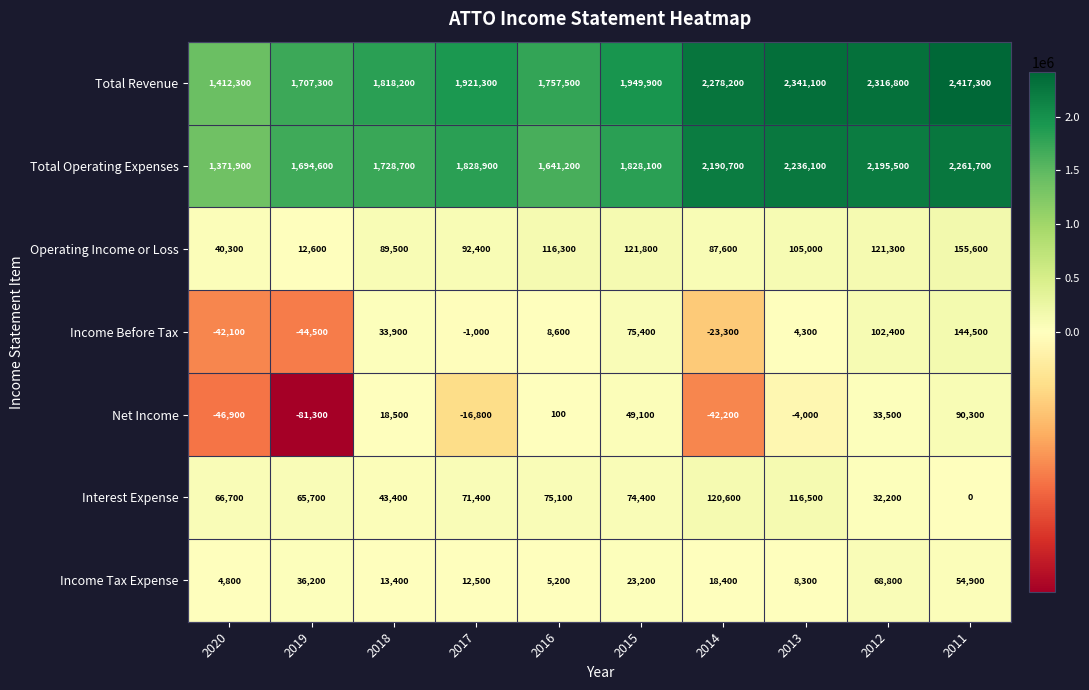

Where does the Operating Income or Loss series first go above 105000?

2016